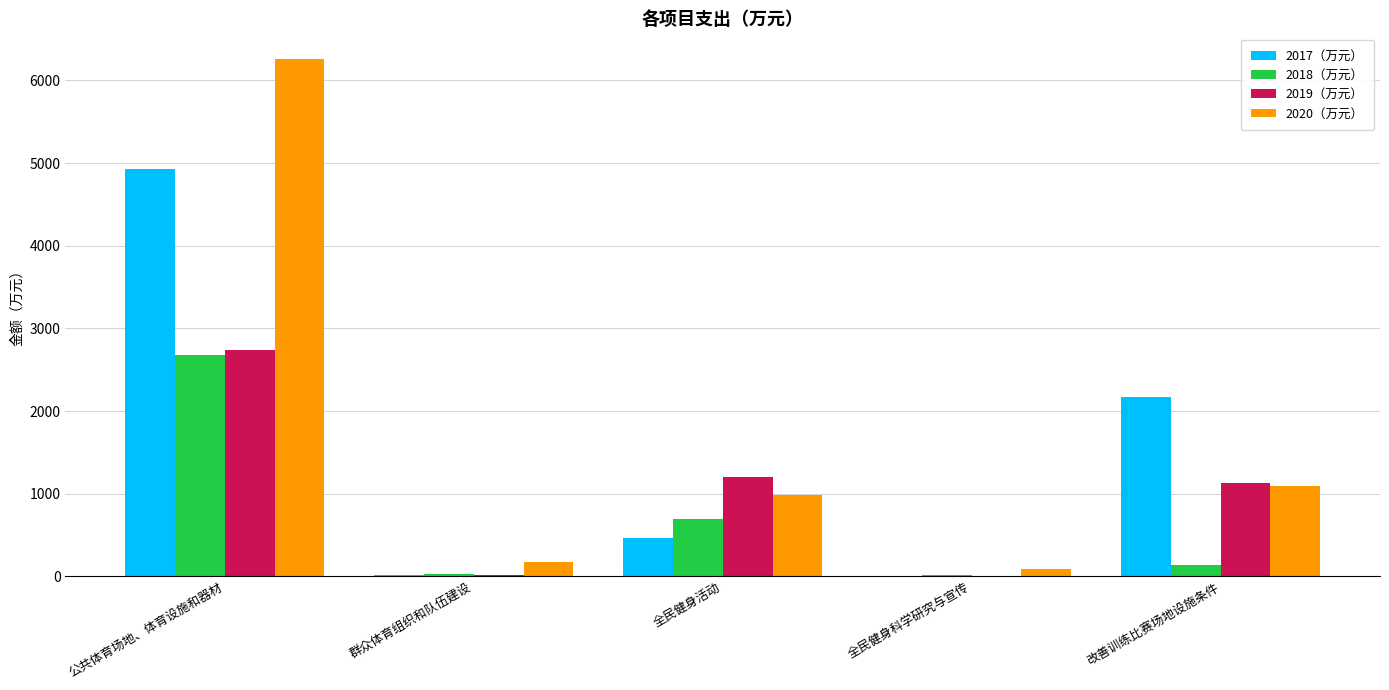

Is the value of 2018（万元） at 公共体育场地、体育设施和器材 greater than the value of 2020（万元） at 公共体育场地、体育设施和器材?

No